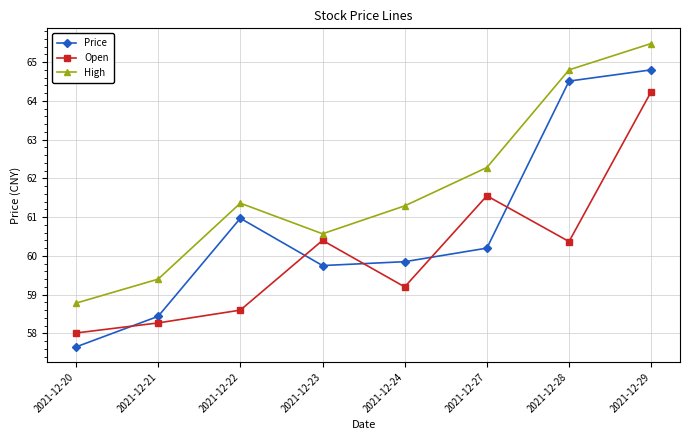

Rank the series by their maximum value, from highest to lowest.

High, Price, Open